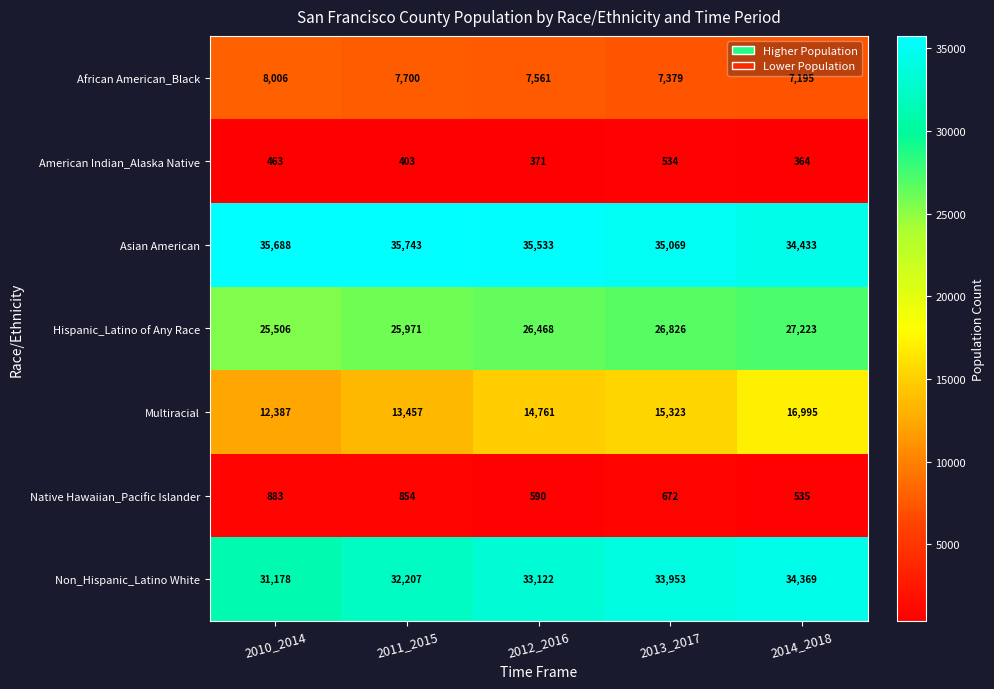

What is the minimum value shown in the chart?

364